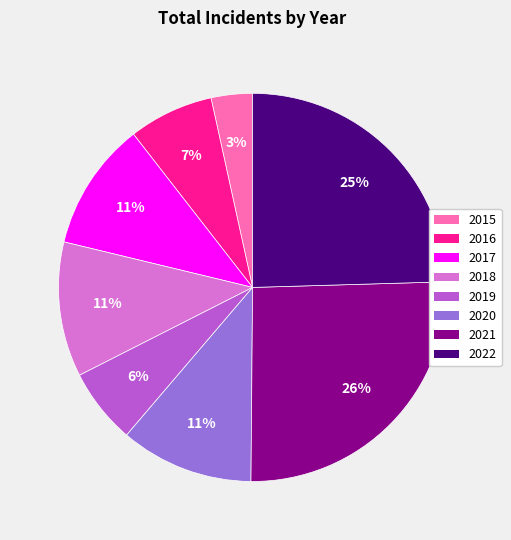

Combined, do 2020 and 2019 account for over 50%?

No